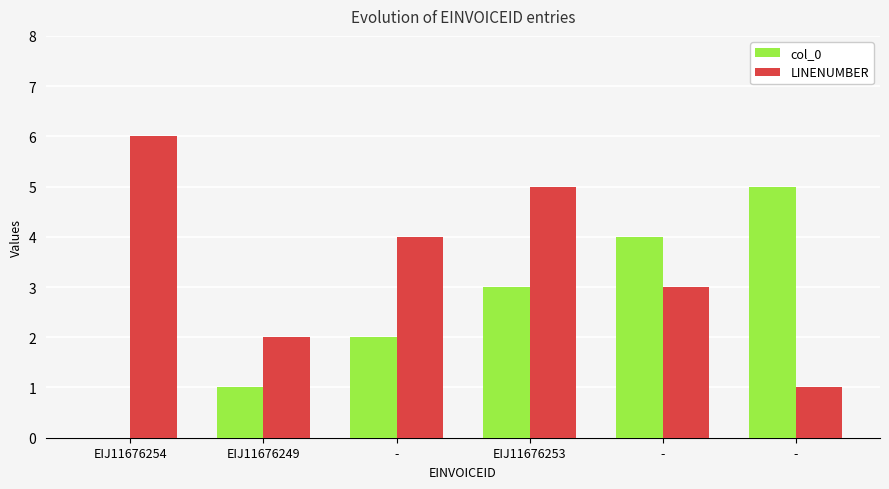

How many values in col_0 are above zero?

5